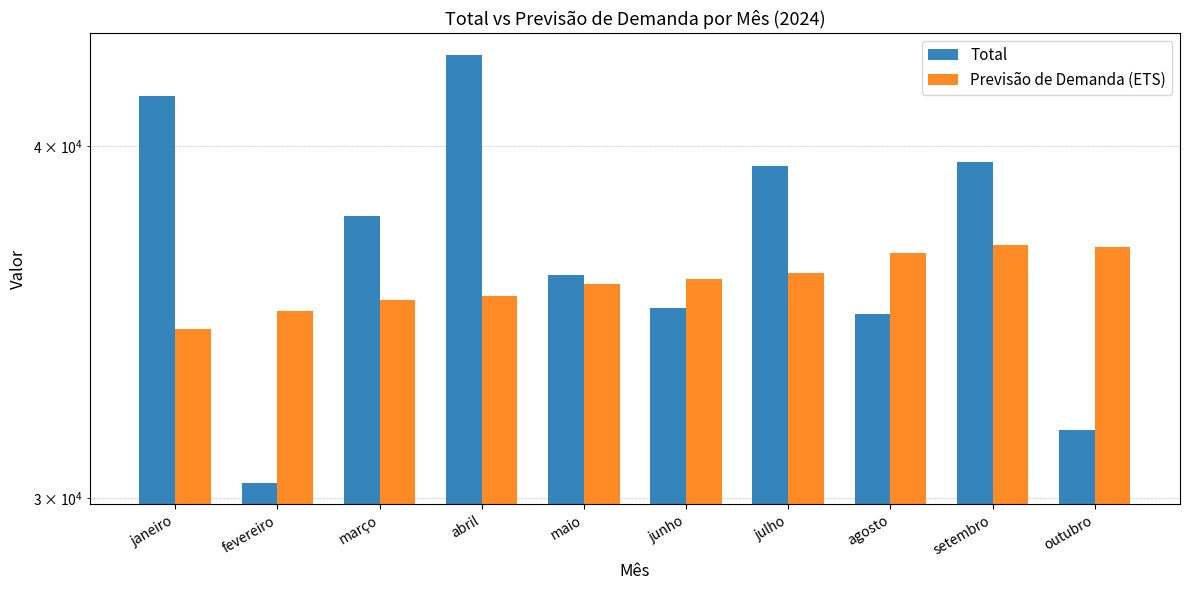

How many bars are there in each group?

2